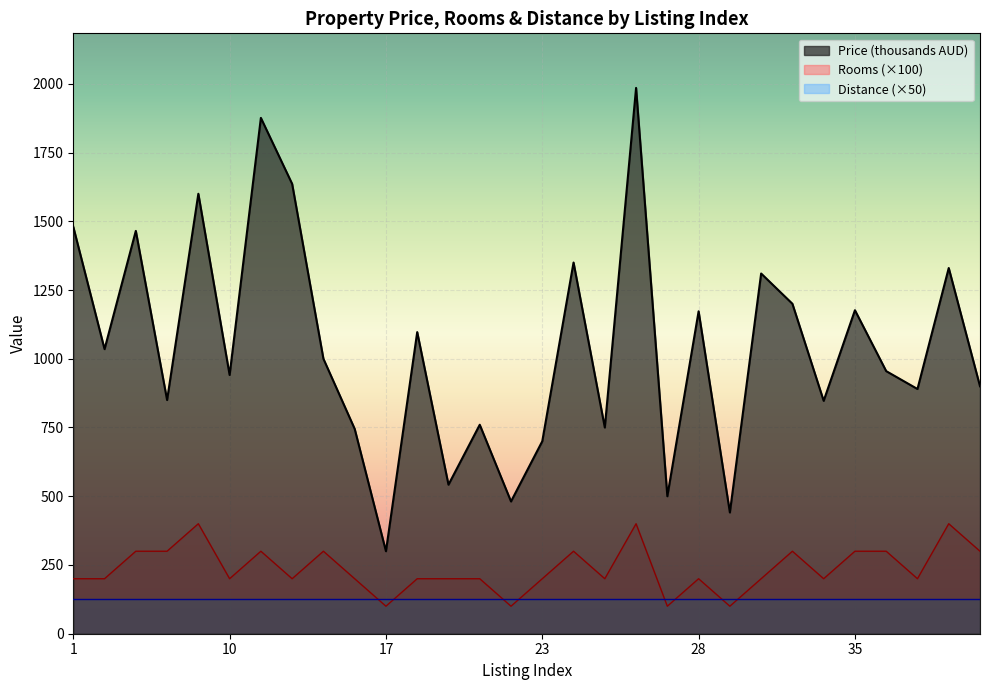

True or false: Rooms and Price cross at least once.

False